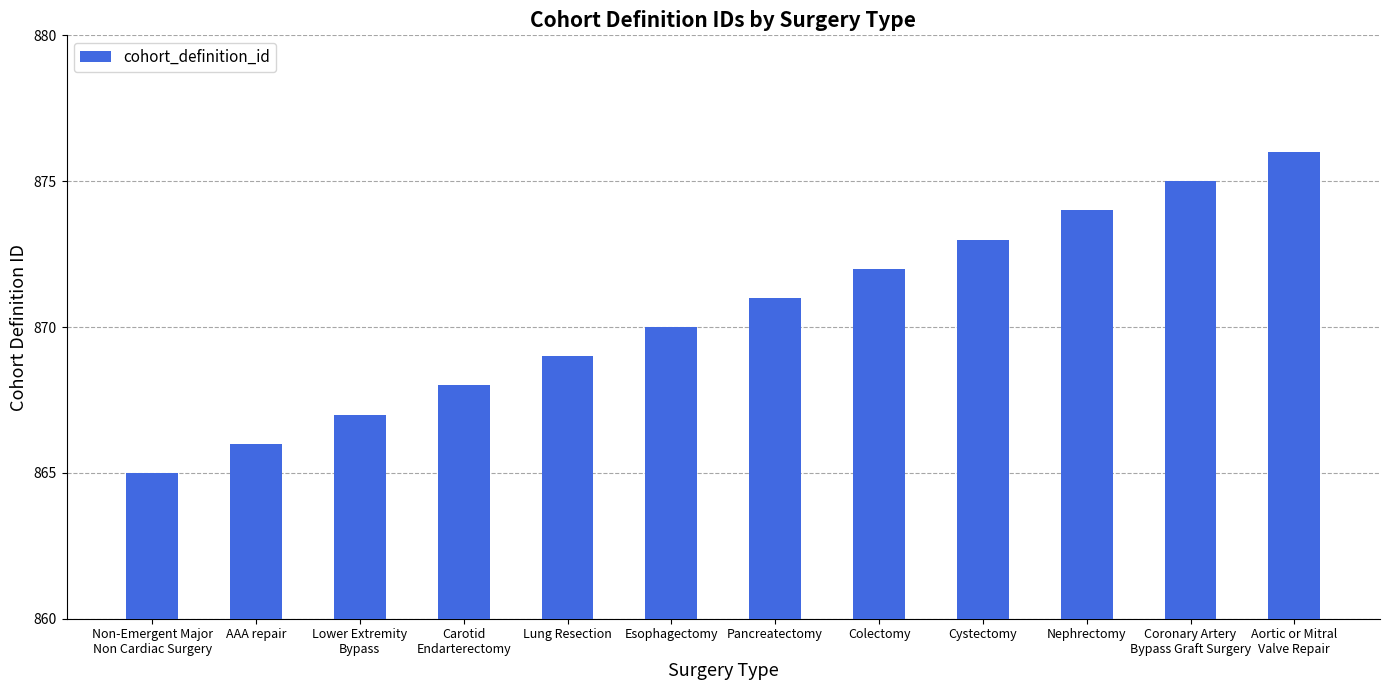

What is the sum of all values?

10446